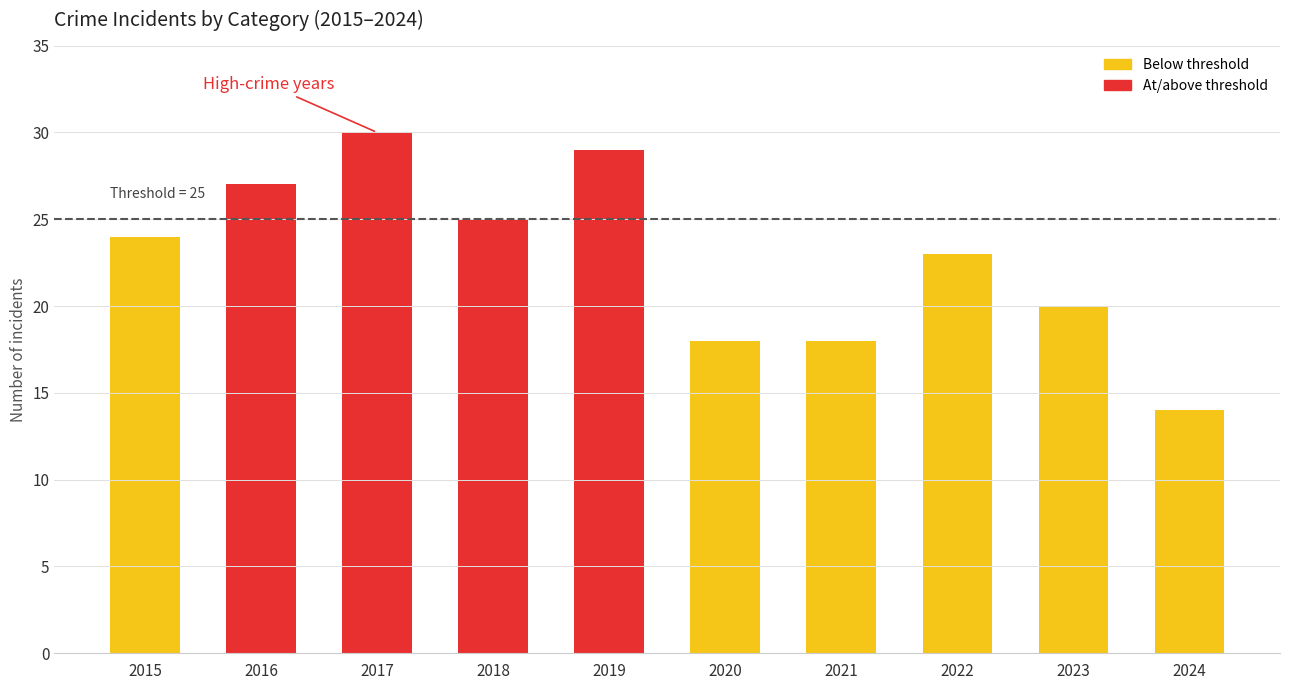

Is it true that the value at 2015 is 24?

True